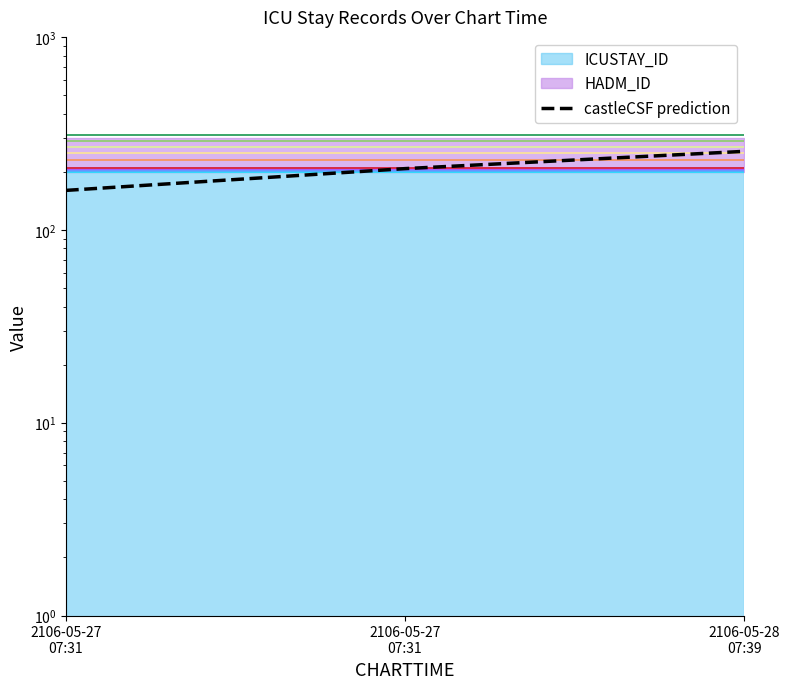

What is the maximum value shown in the chart?

255.0